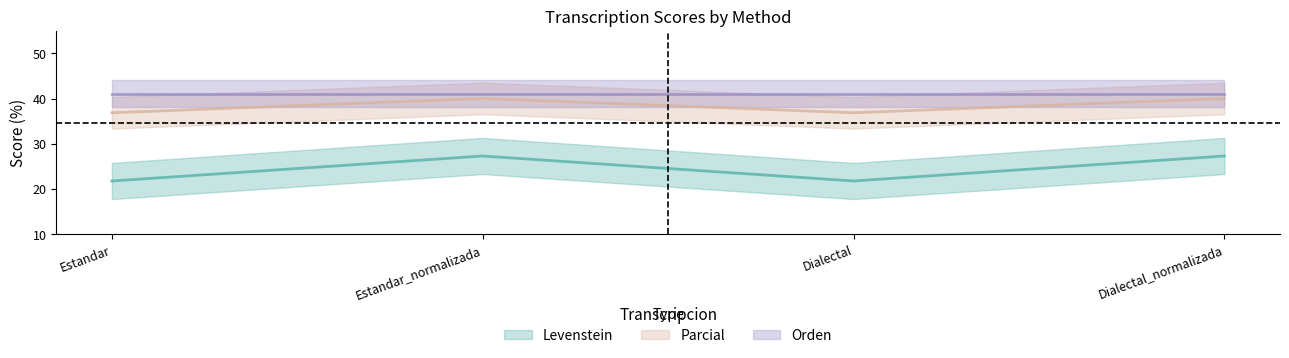

What is the label of the 1st point from the left?

Estandar